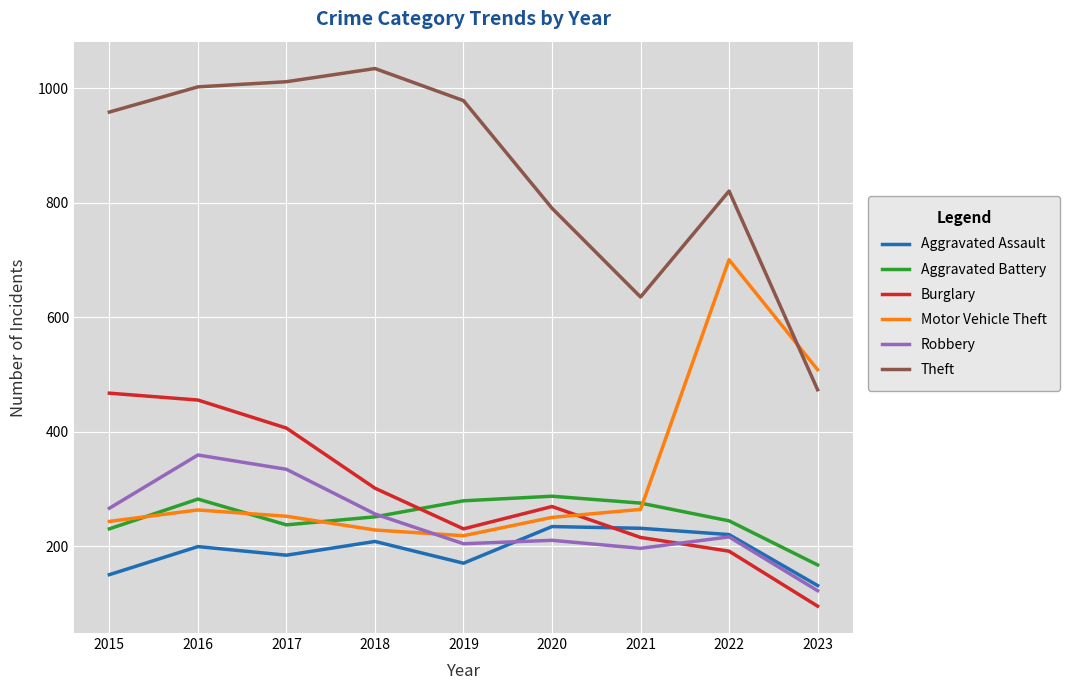

Is the value of Burglary at 2018 greater than the value of Aggravated Assault at 2019?

Yes